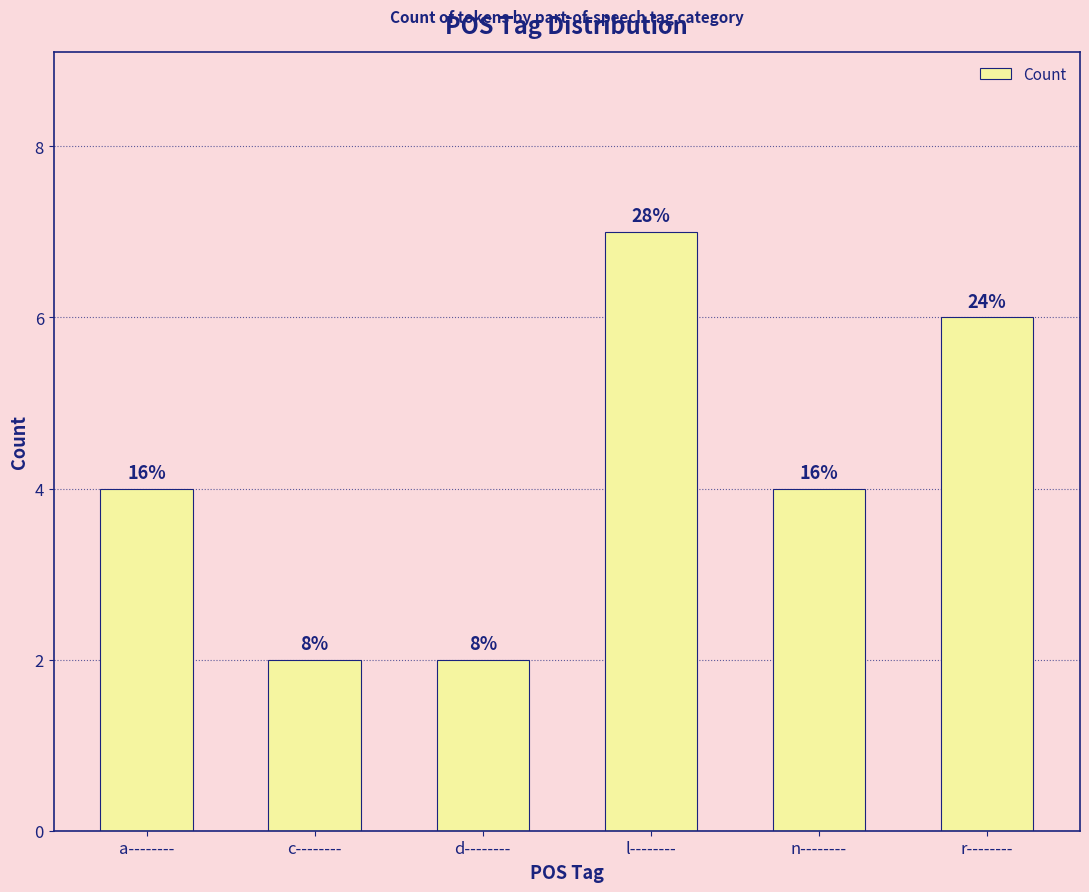

At which label does the data first exceed 4?

l--------